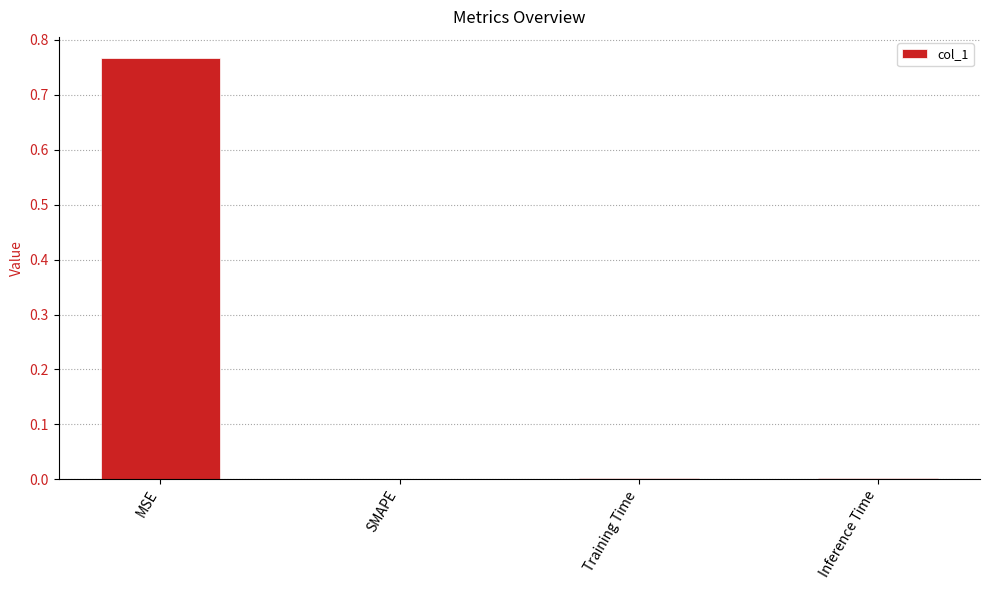

Are the bars horizontal?

No